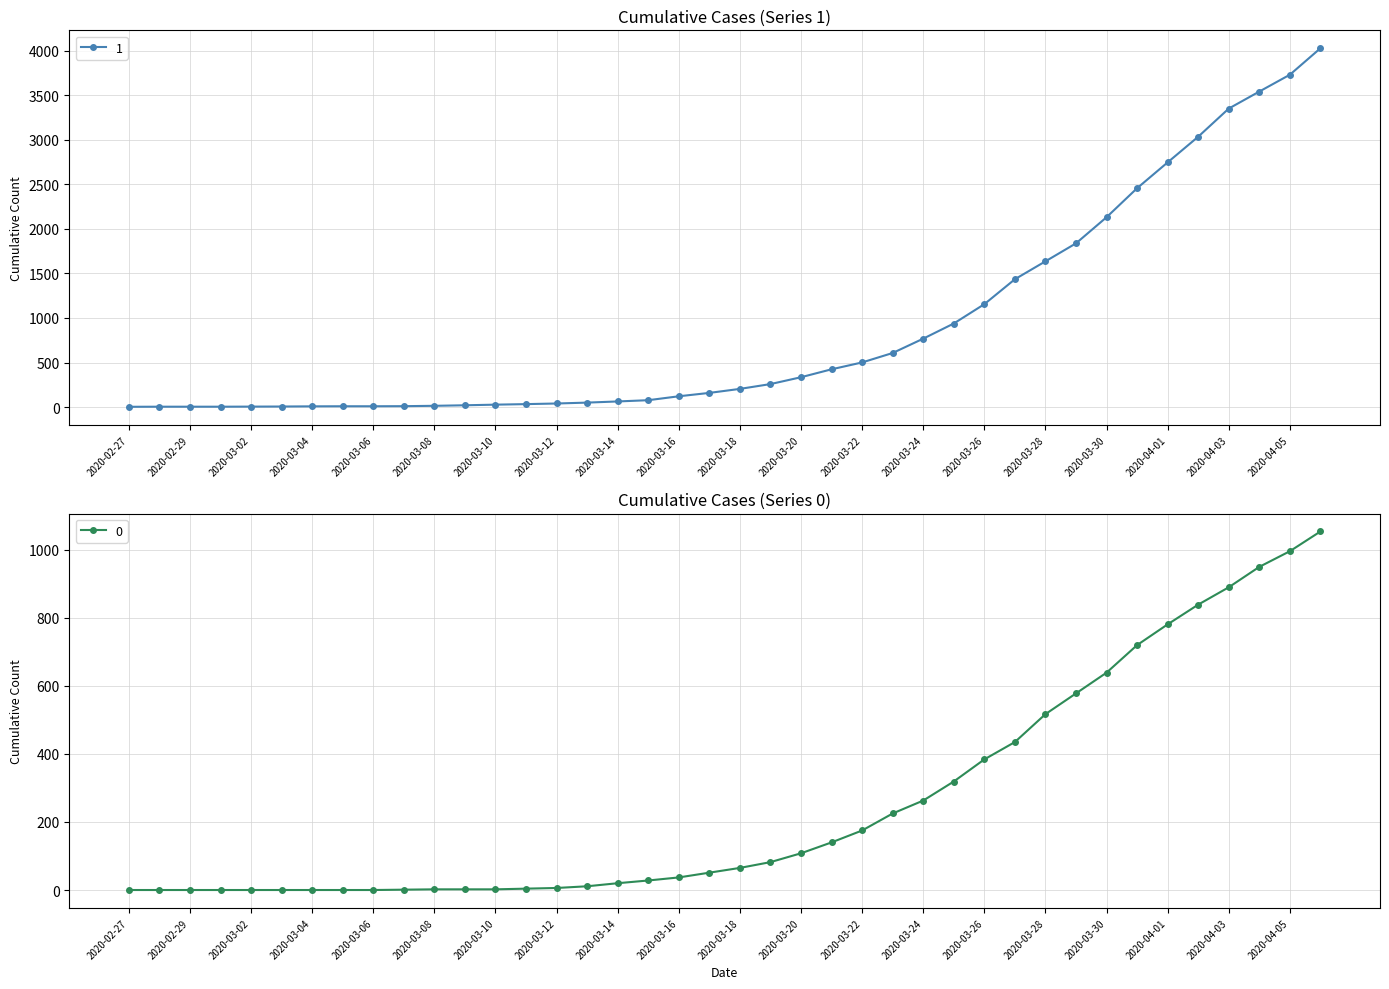

What is the maximum value shown in the chart?

4028